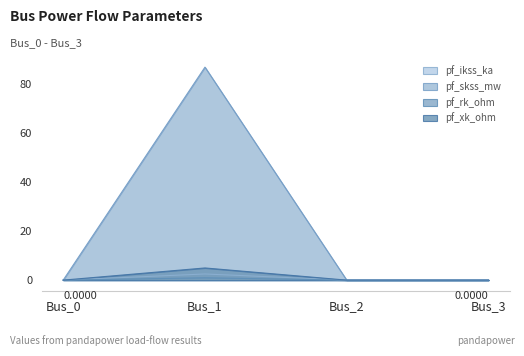

What is the maximum value shown in the chart?

87.0